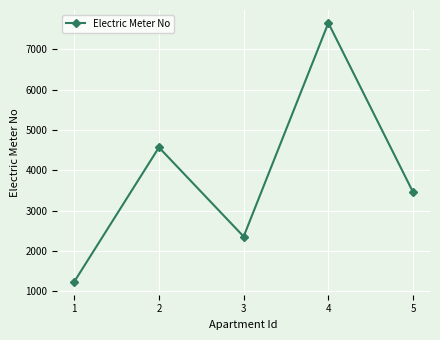

At which label is the value closest to 4444?

2